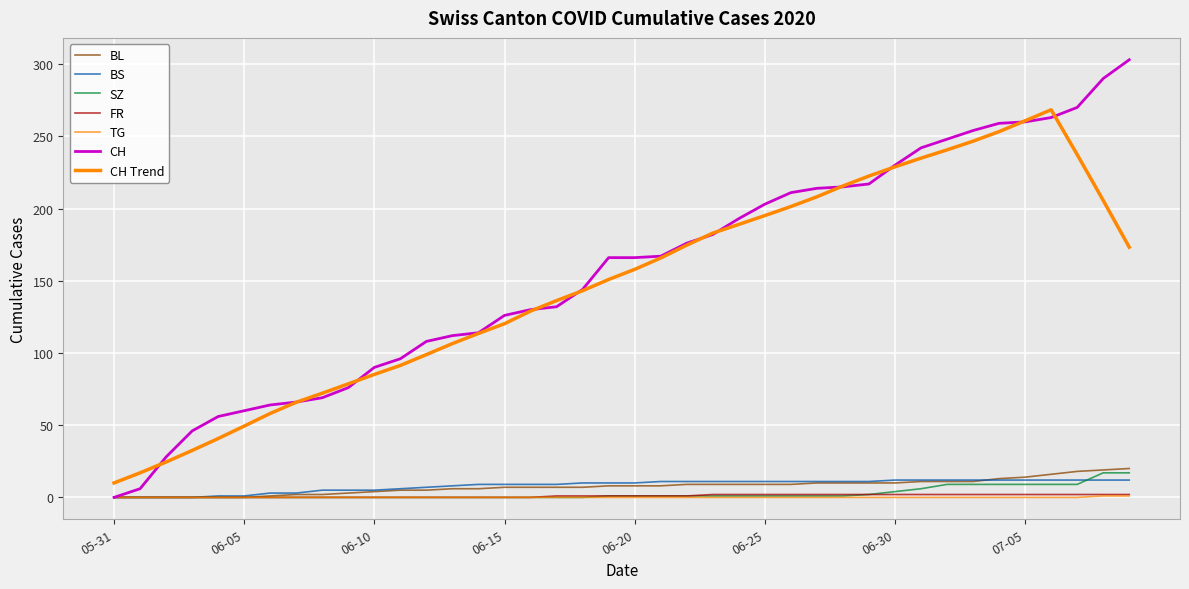

What is the value of the BS point at the 17th from the left?

9